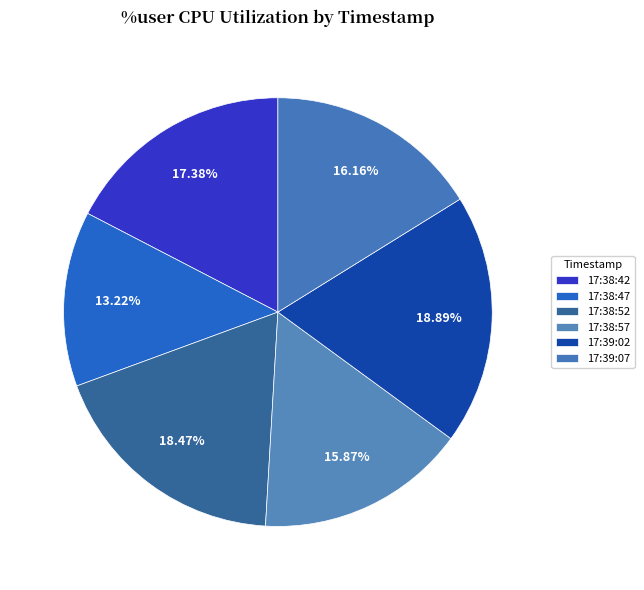

To the nearest percent, what is the difference between the largest and smallest slice percentages?

6%